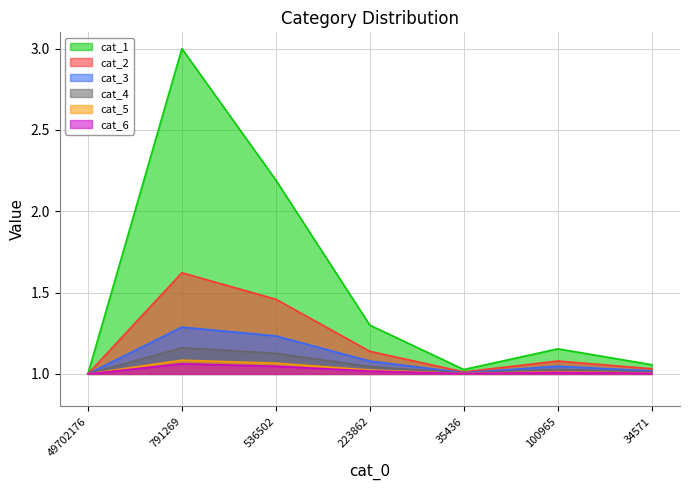

What is the difference between the maximum and second lowest values in the cat_4 series?

0.2